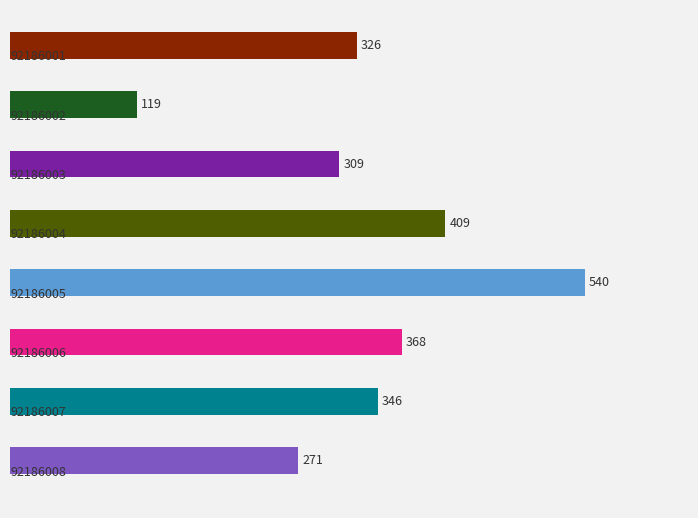

What is the smallest value displayed?

119.0